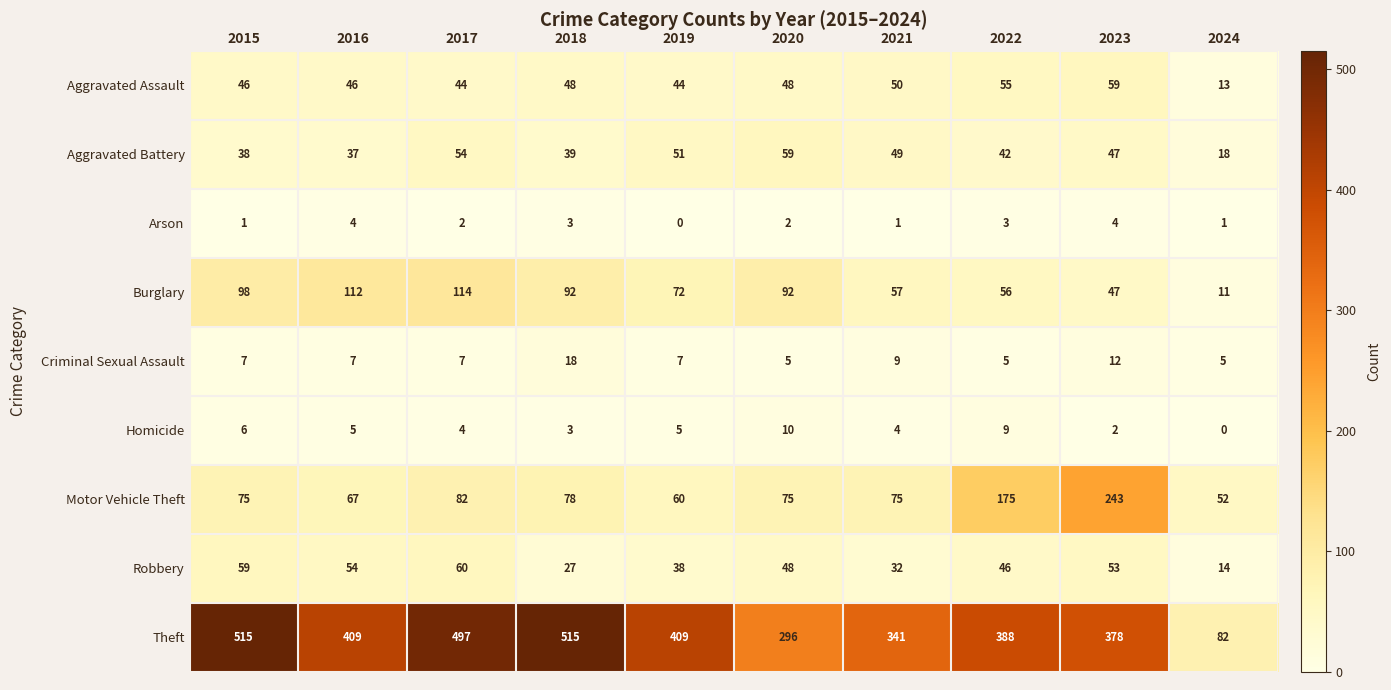

Rank the series at 2015 from lowest to highest value.

Arson, Homicide, Criminal Sexual Assault, Aggravated Battery, Aggravated Assault, Robbery, Motor Vehicle Theft, Burglary, Theft